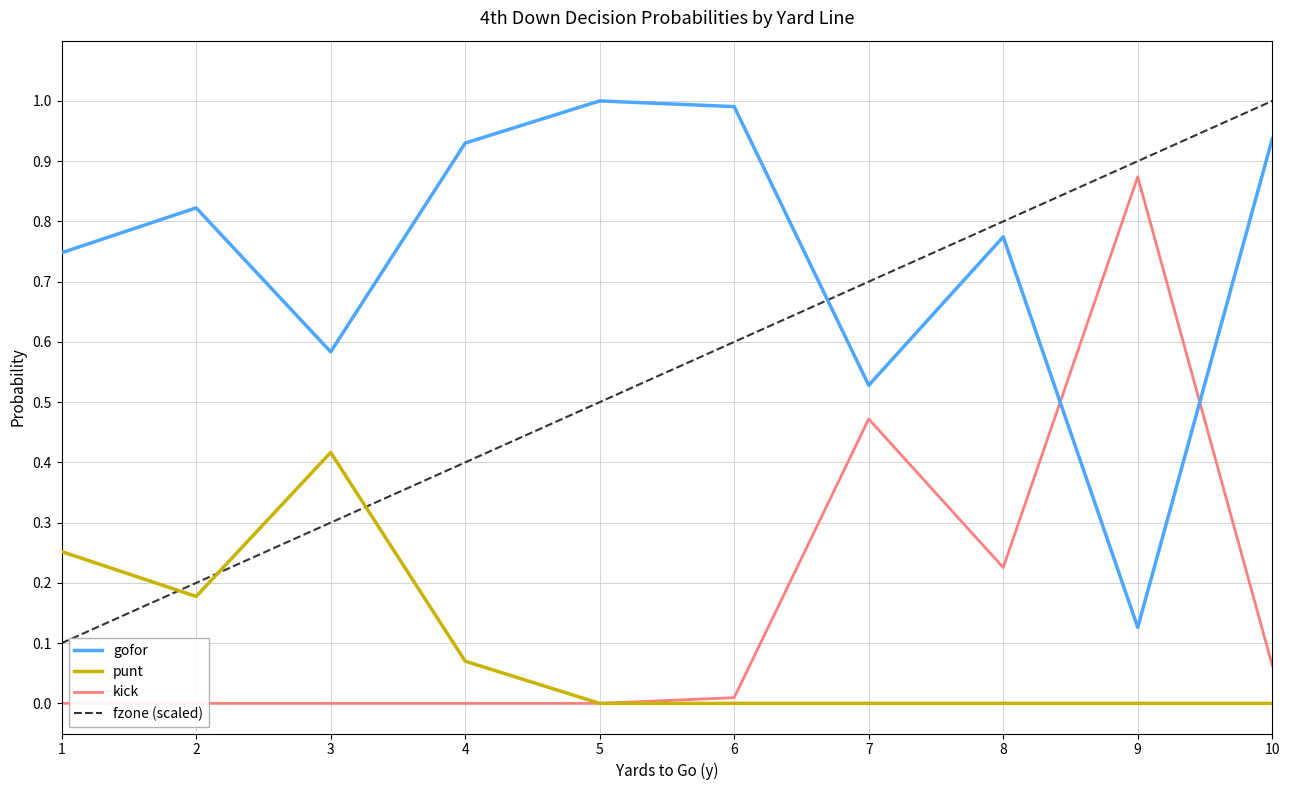

How many lines are shown in the chart?

4